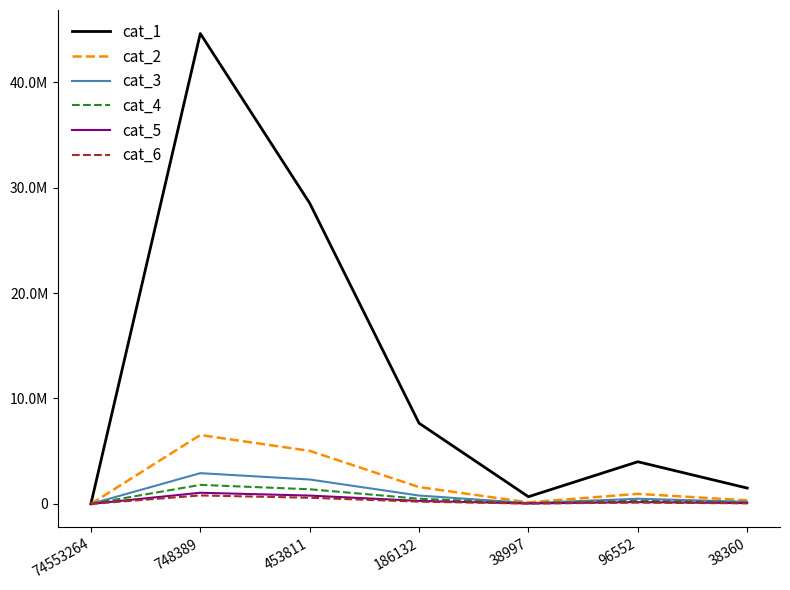

Which category has the lowest value in the cat_1 series?

74553264